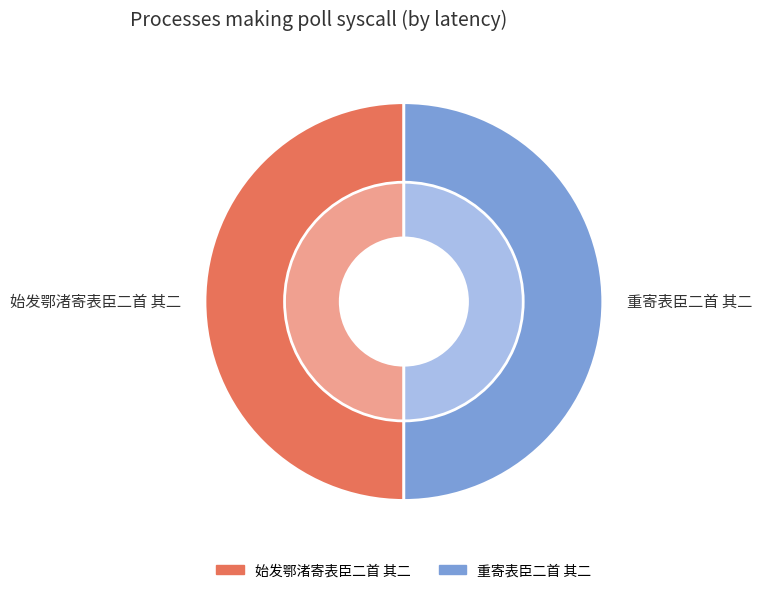

Do 重寄表臣二首 其二 and 始发鄂渚寄表臣二首 其二 together represent more than half of the pie?

Yes